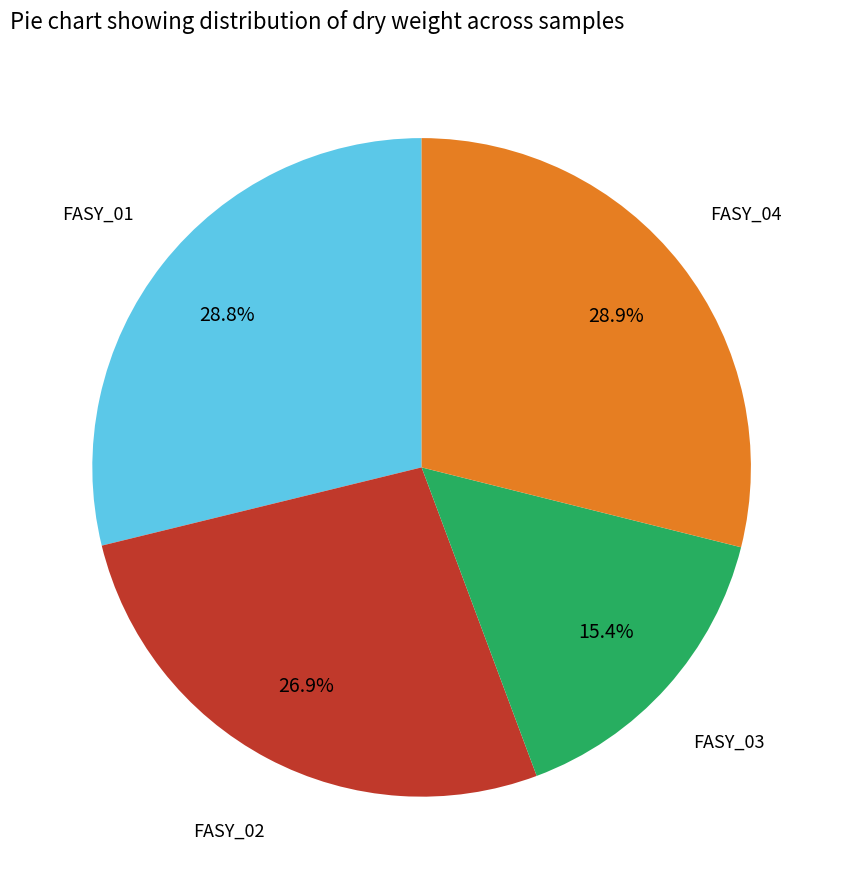

Does any single category account for the majority?

No